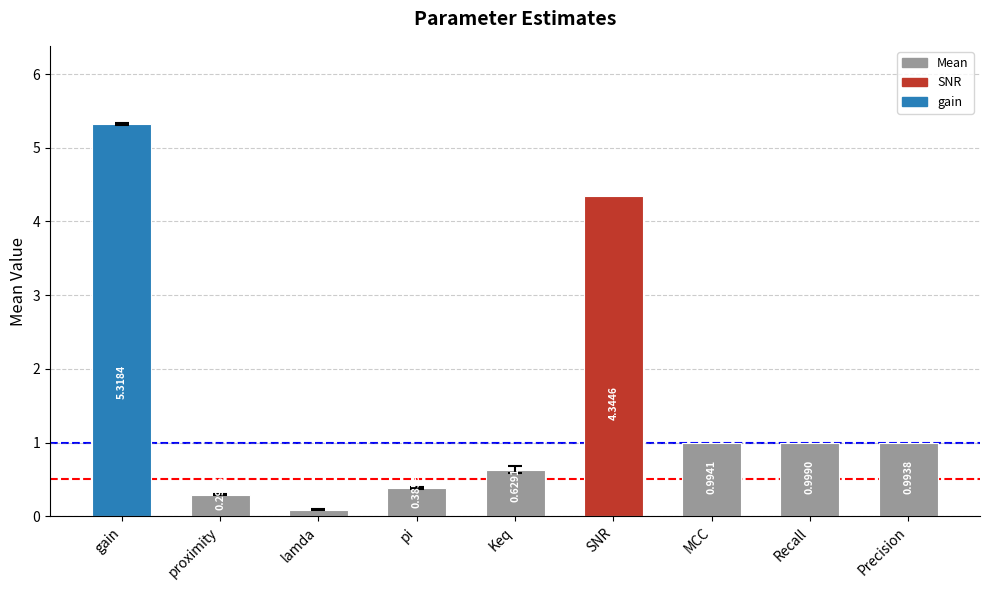

What is the sum of all values?

14.0